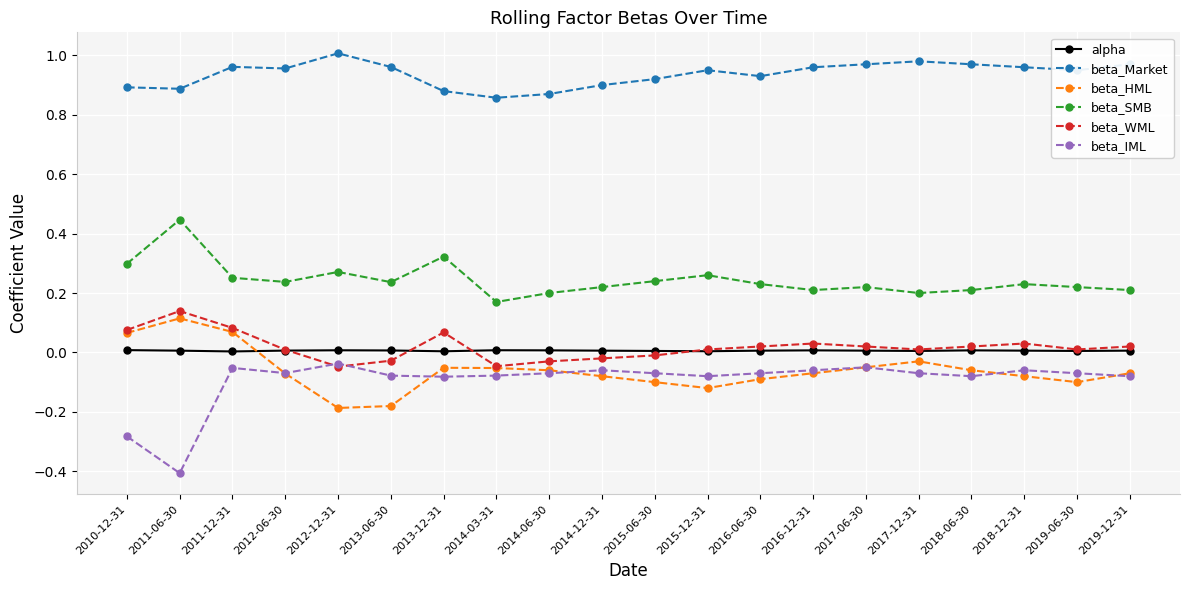

Which series has the largest total across all categories?

beta_Market